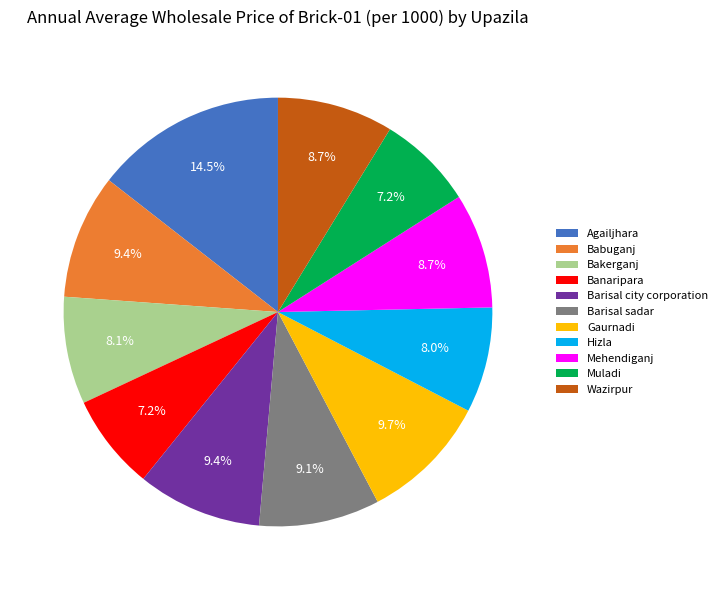

What portion of the pie excludes Hizla?

92.0%